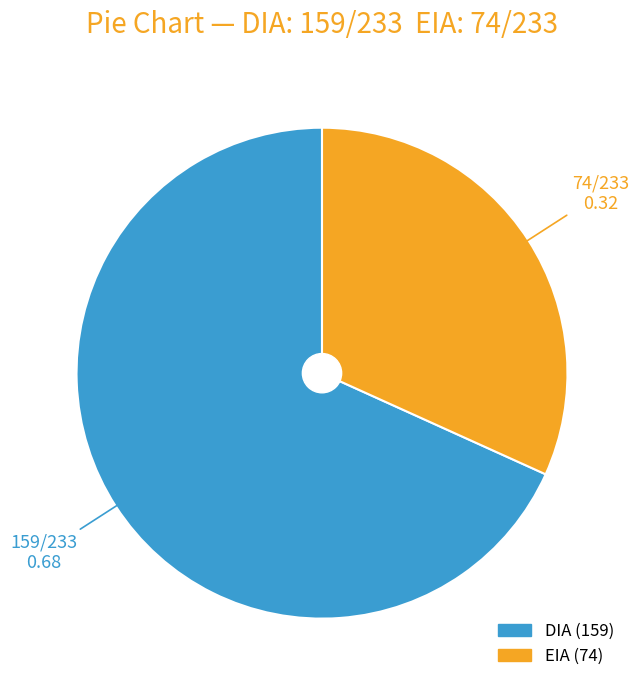

Between DIA and EIA, which is larger?

DIA